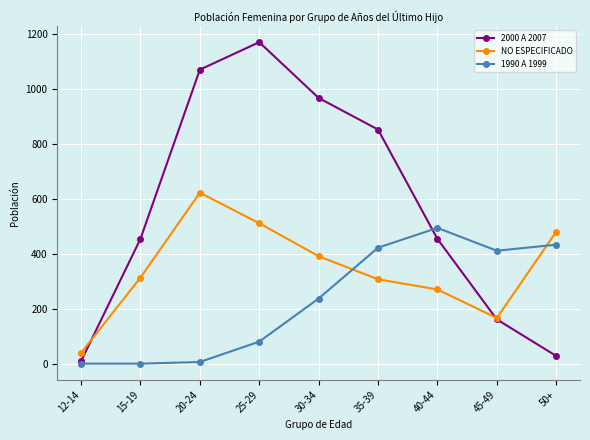

What is the difference between the NO ESPECIFICADO values at 45-49 and 35-39?

141